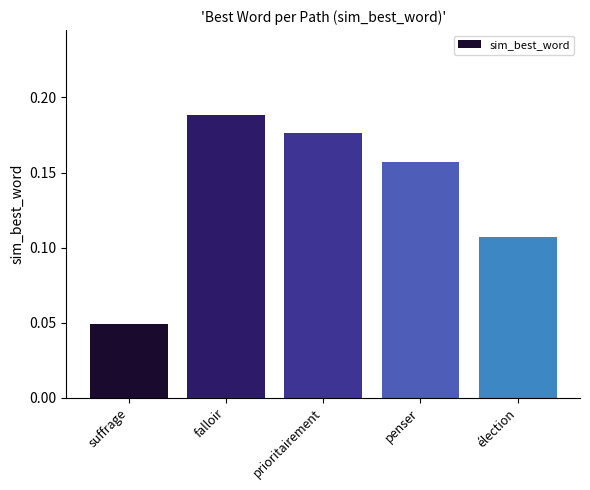

What is the label of the 3rd bar from the left?

prioritairement